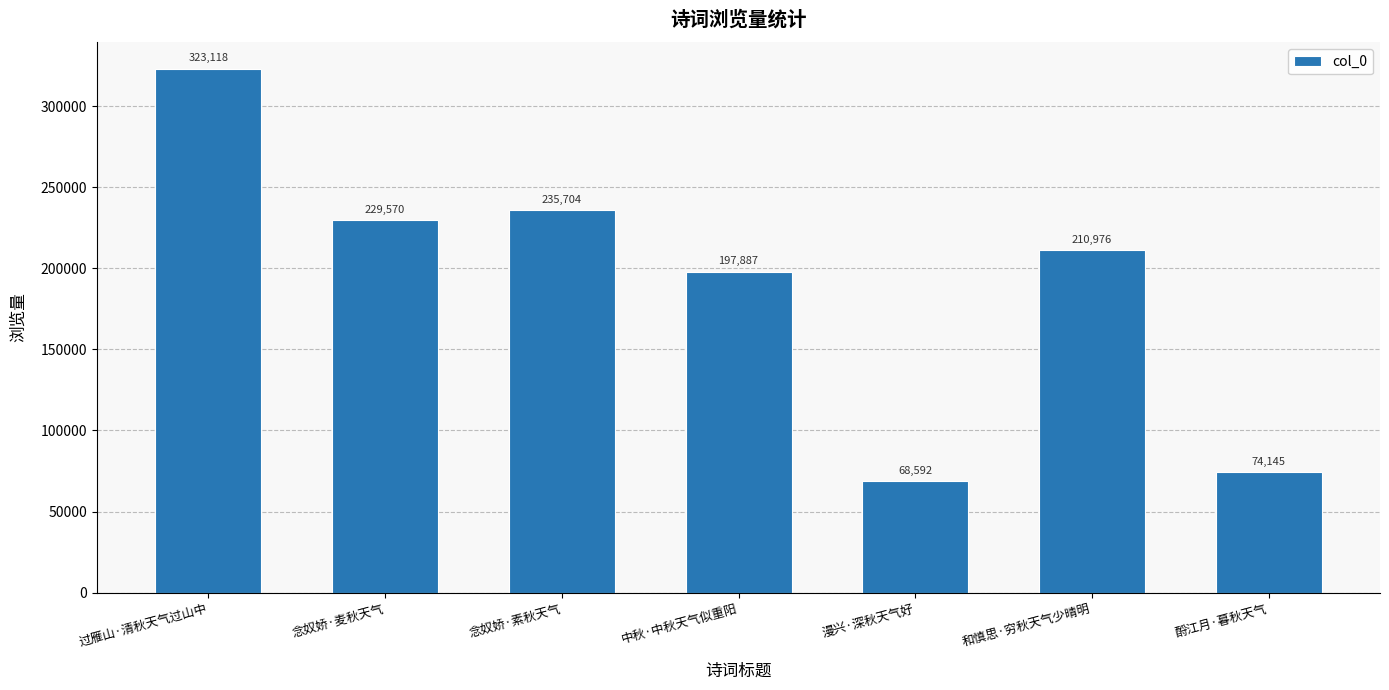

True or false: the data shows 68592 at 漫兴·深秋天气好.

True